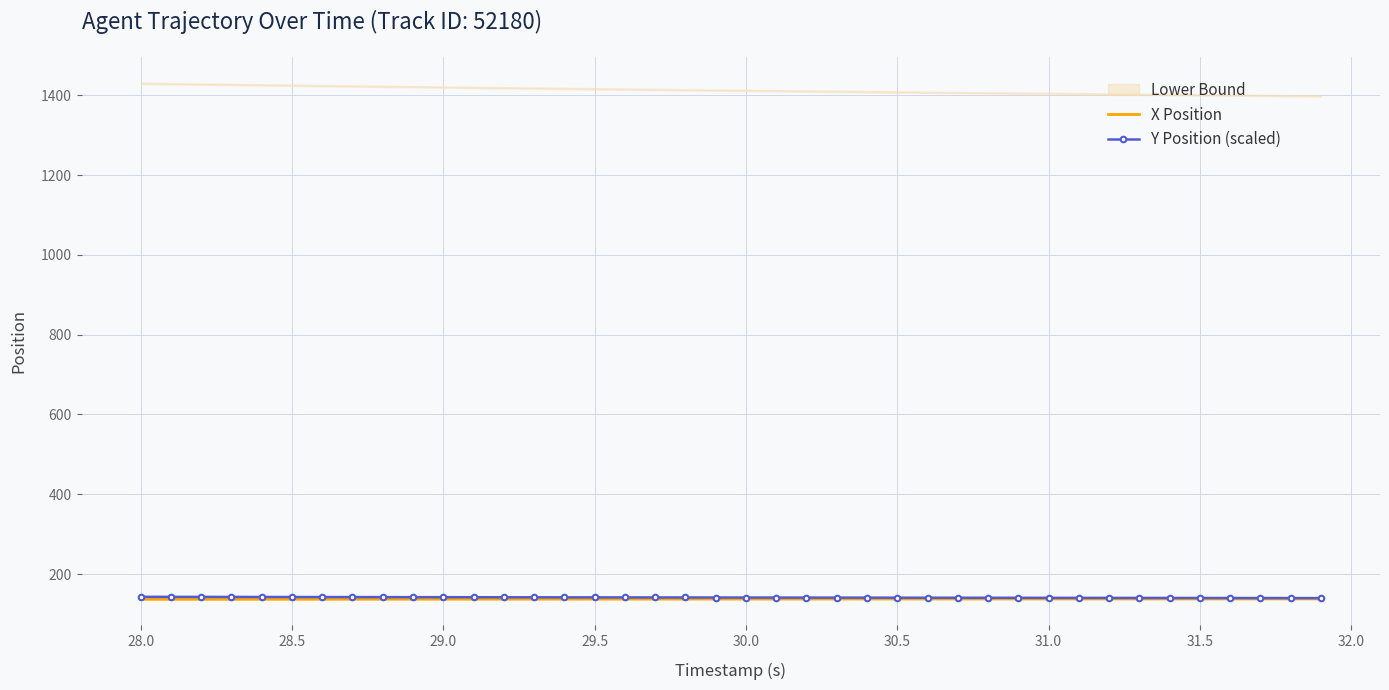

What is the highest value of the X Position series?

137.8